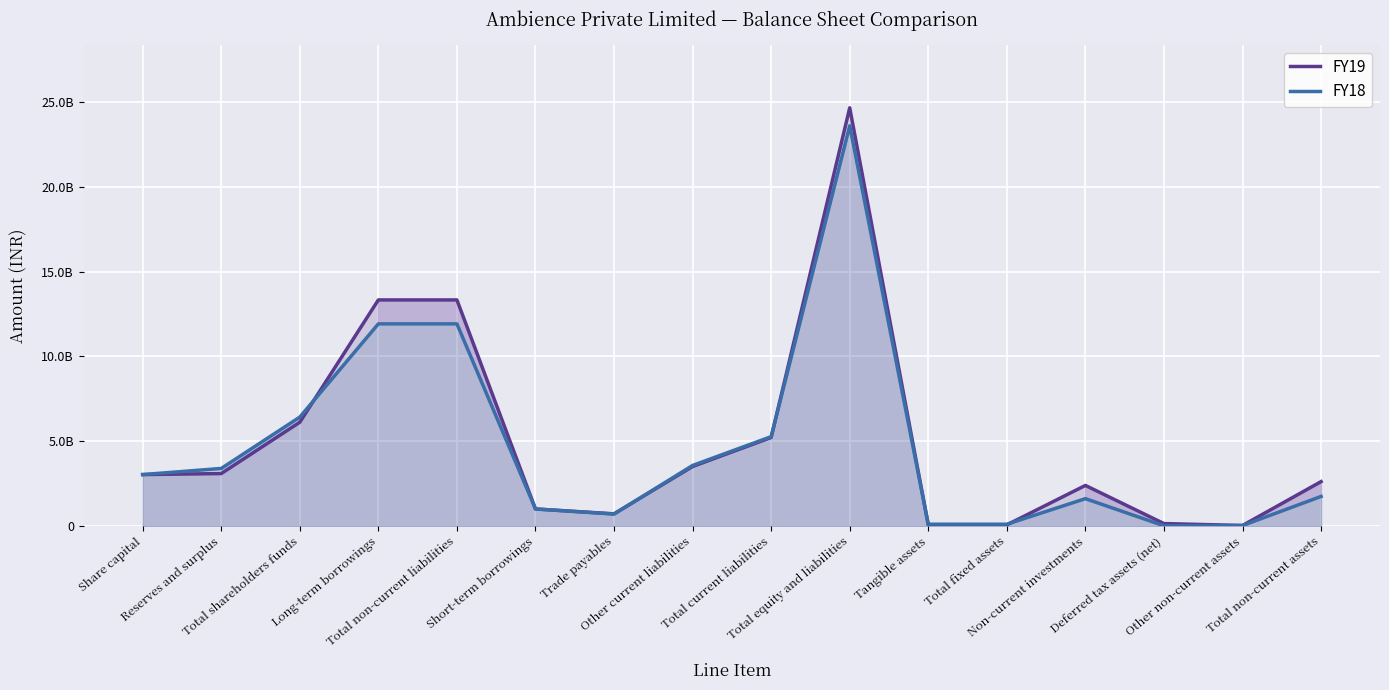

Which label corresponds to the smallest value in the chart?

Deferred tax assets (net)